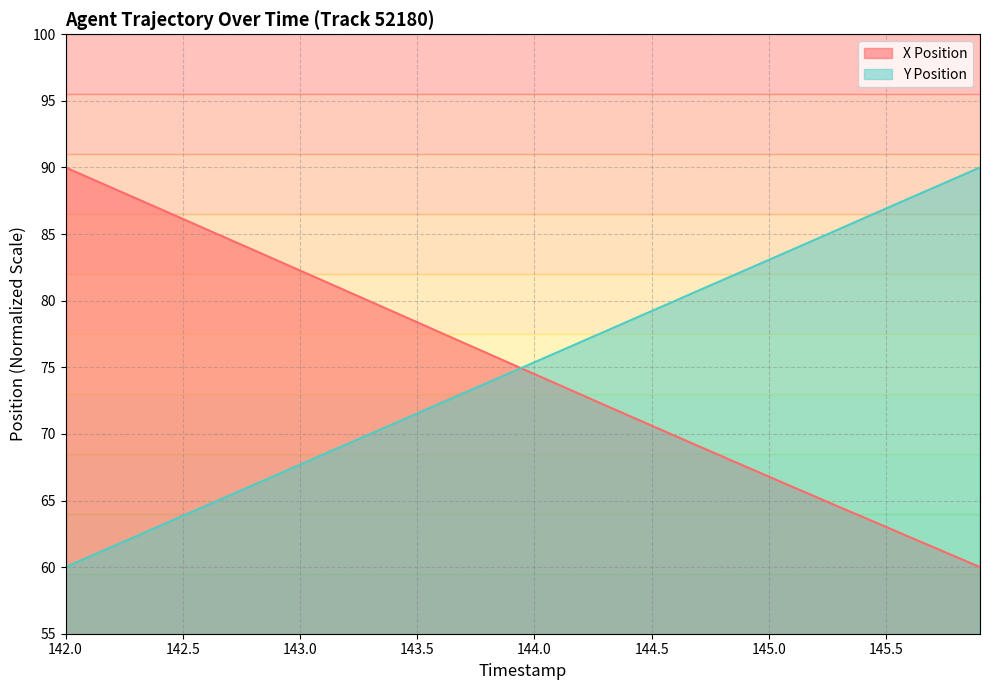

Between 144.3 and 145.6, which series saw the biggest shift?

Y Position